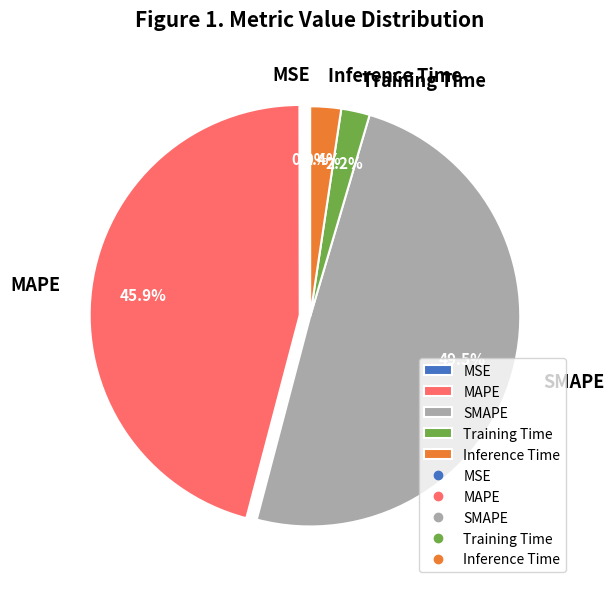

Which category has the biggest portion of the pie?

SMAPE